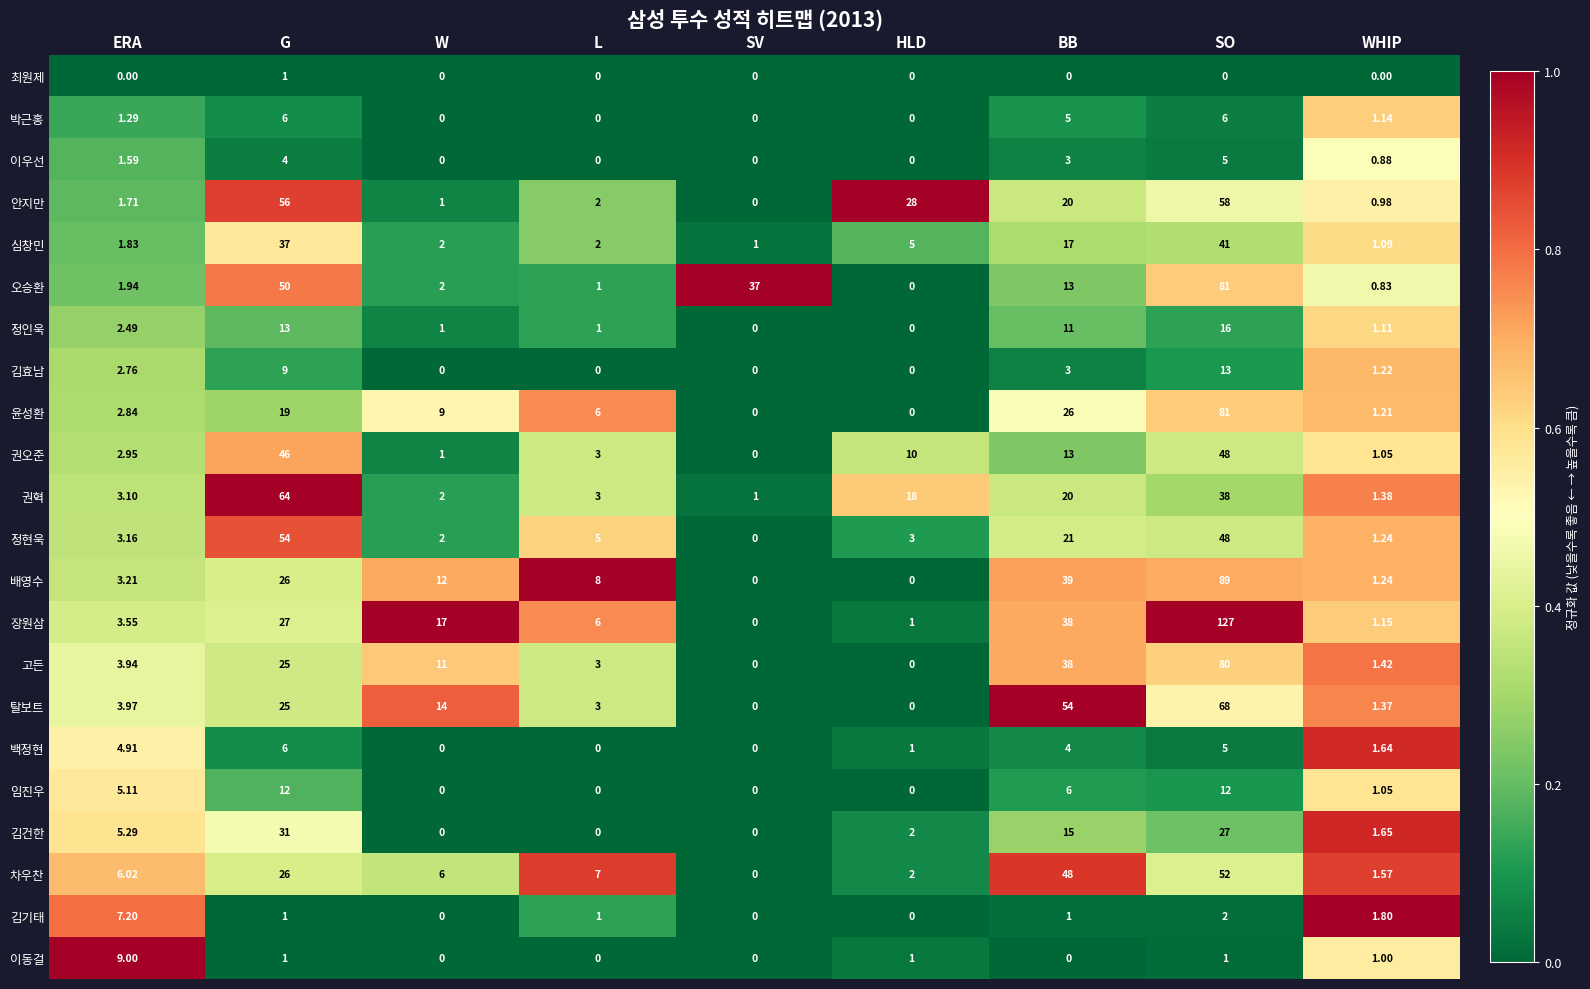

Which series has the largest total across all categories?

장원삼